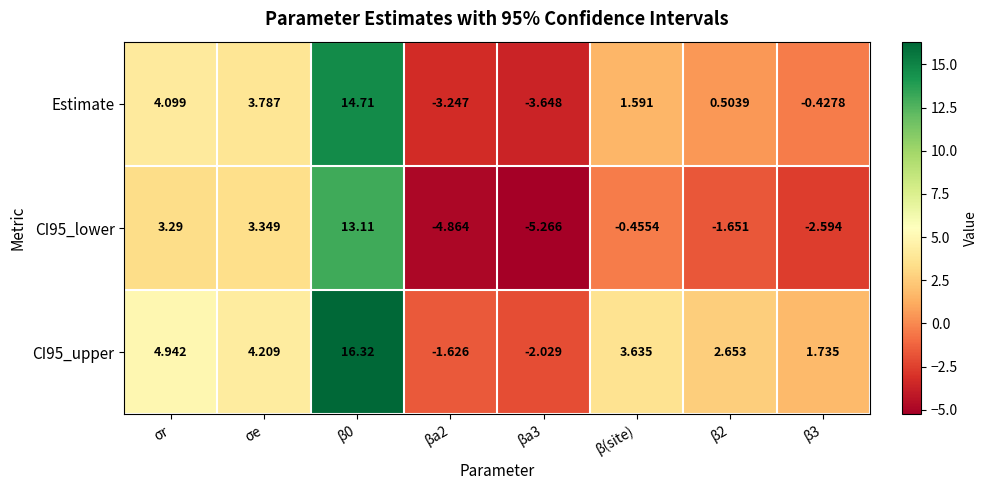

Is the value of CI95_lower at β(site) greater than the value of CI95_upper at σe?

No